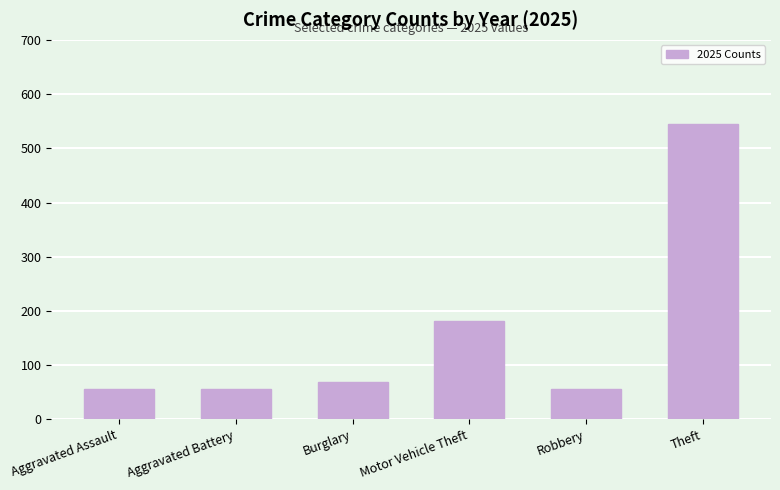

The chart shows a value of 79 at Robbery. True or false?

False